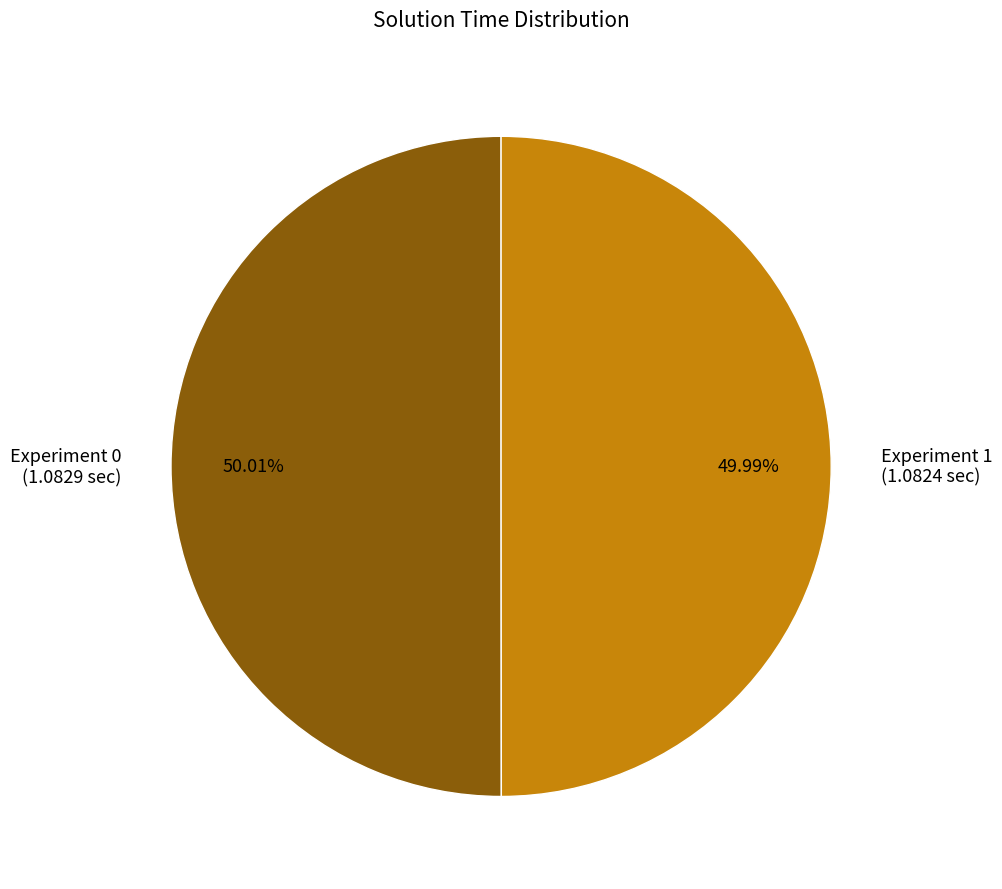

What percentage do Experiment 1 and Experiment 0 together represent?

100.0%